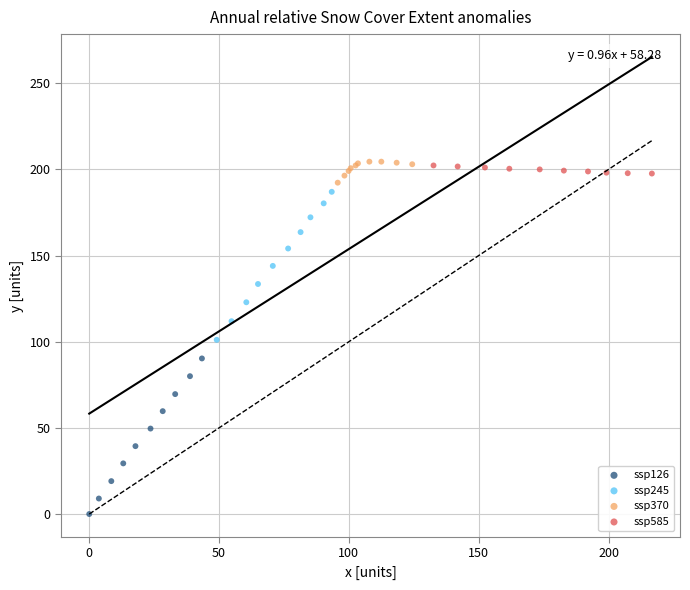

Which series has the widest spread of Y values?

ssp126